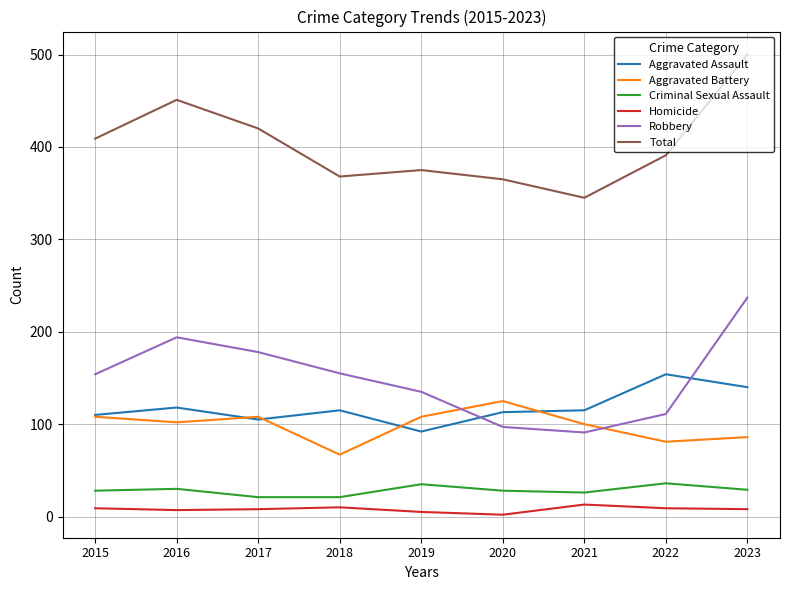

Between 2022 and 2023, which series saw the biggest shift?

Robbery